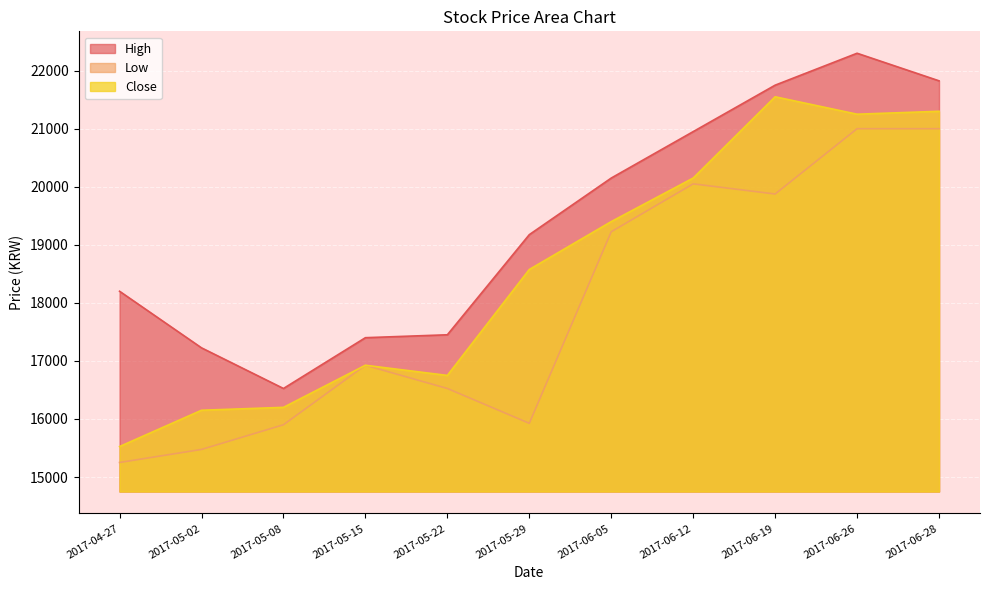

In Low, how many points are lower than both neighbors (excluding endpoints)?

2